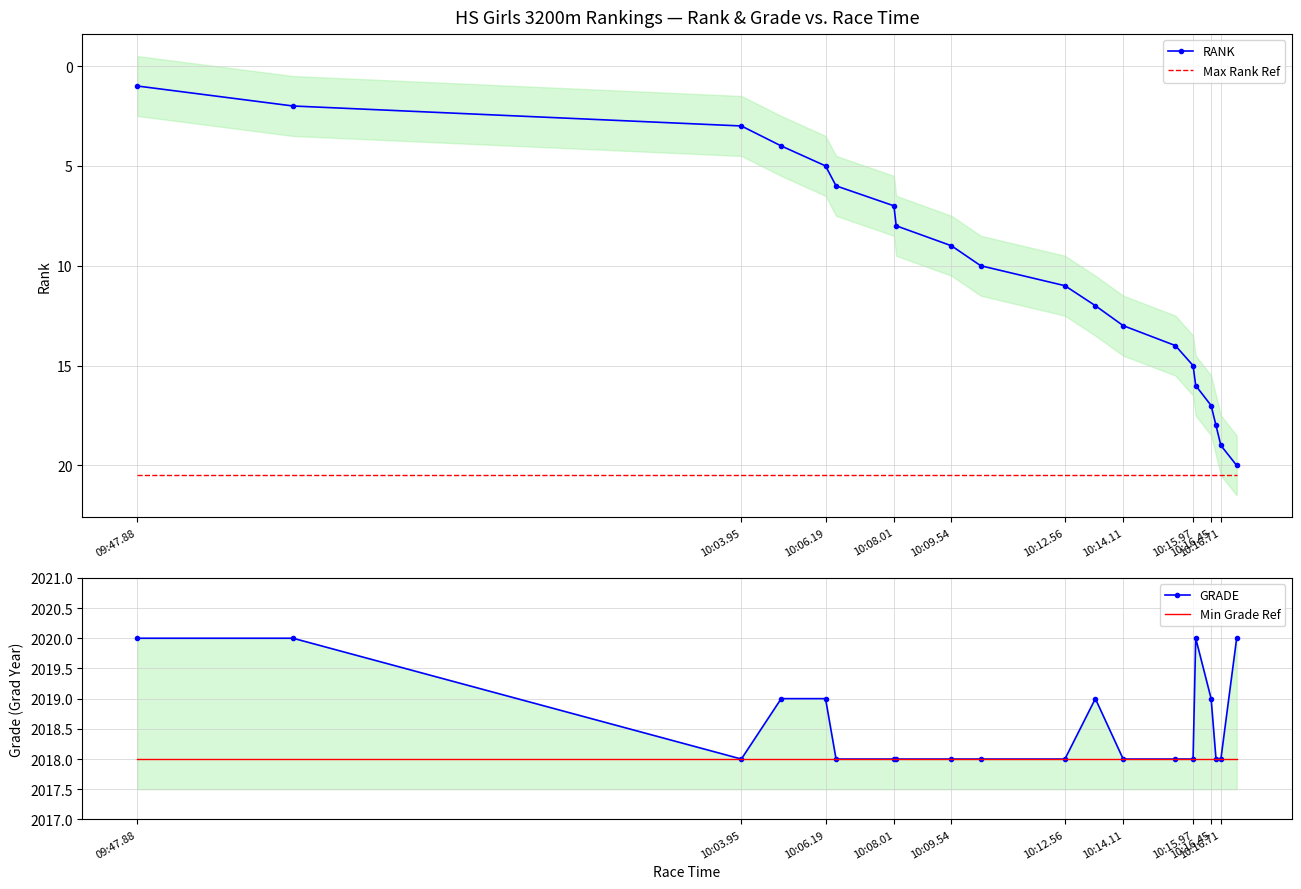

How many series are shown in this chart?

4